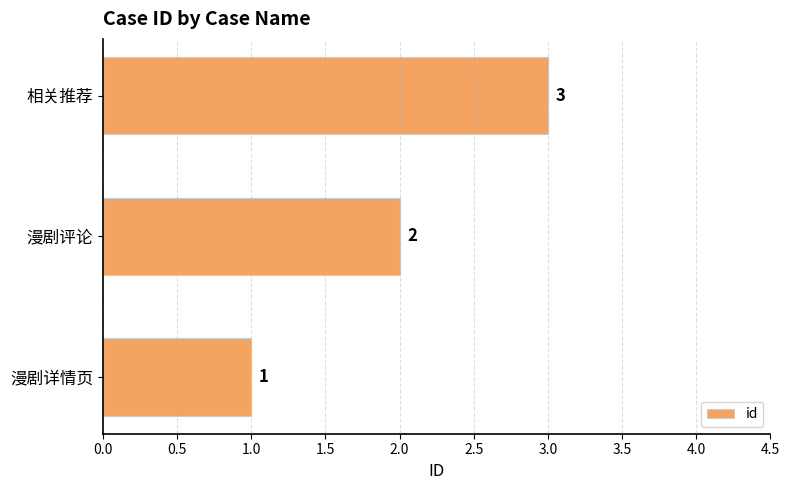

Between 漫剧评论 and 相关推荐, which is larger?

相关推荐